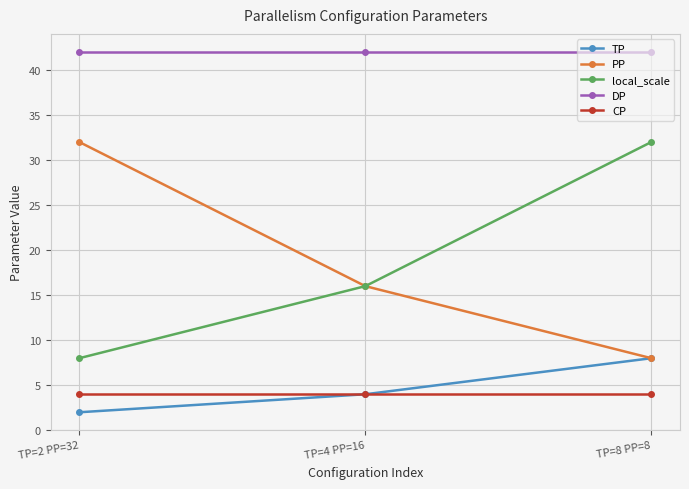

Between TP=4 PP=16 and TP=8 PP=8, which series saw the biggest shift?

local_scale